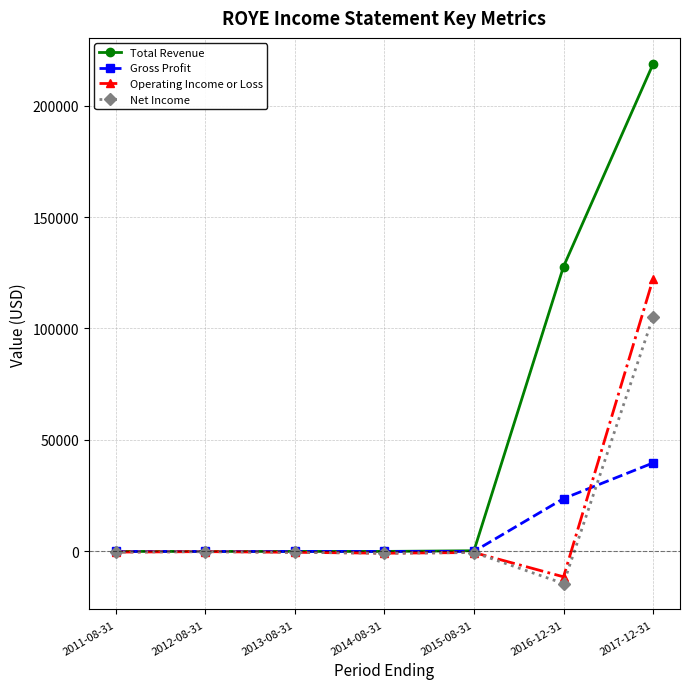

At how many categories does at least one series exceed 50864?

2